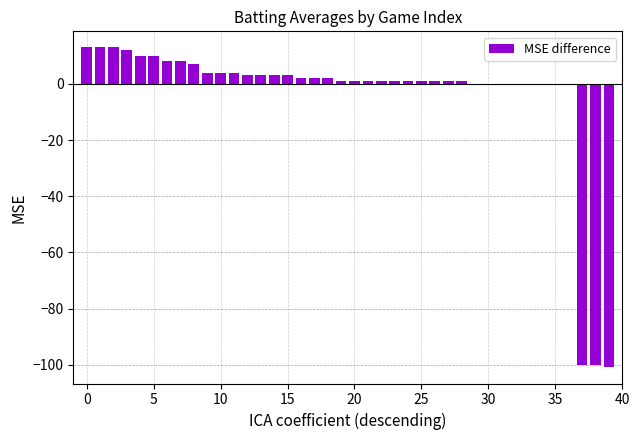

What is the average value?

-4.2